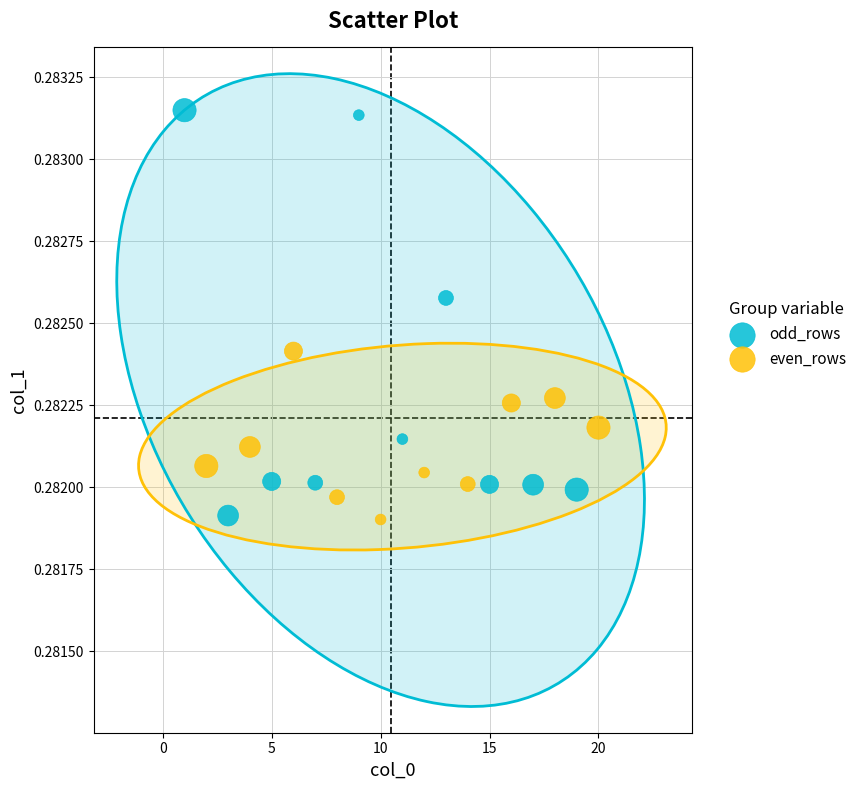

Which series has the widest spread of Y values?

odd_rows